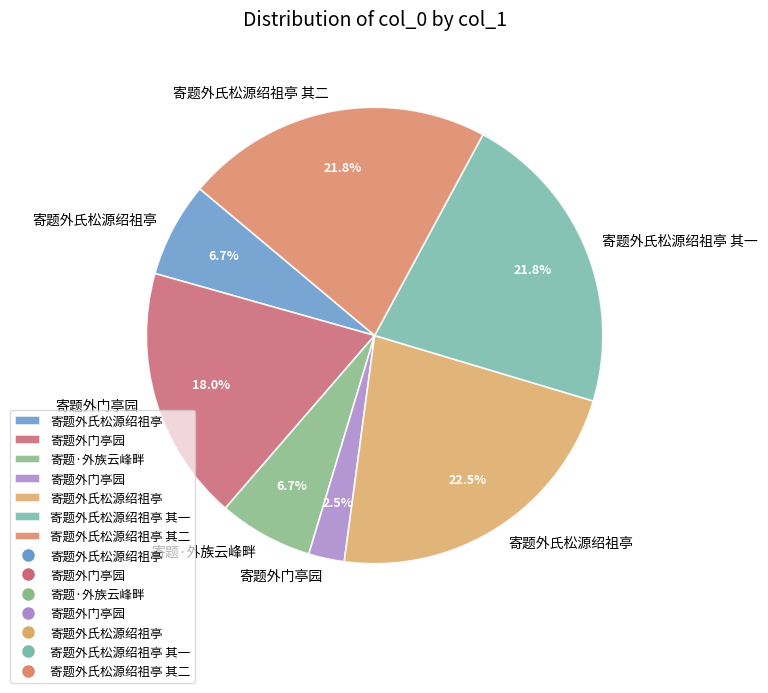

Count the number of slices in the pie.

7